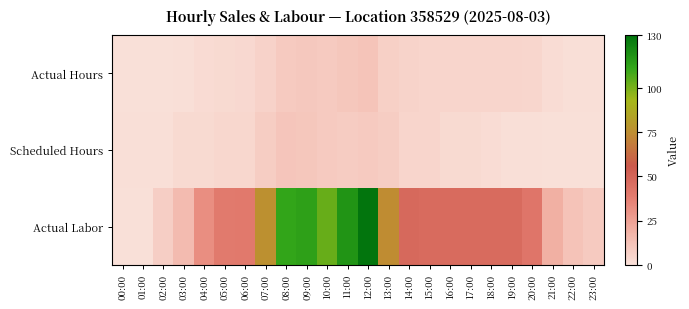

Reading right to left, extract all data points from this chart.

Actual Hours: 23:00=0.8	22:00=1.0	21:00=1.8	20:00=4.5	19:00=5.0	18:00=5.0	17:00=5.0	16:00=5.0	15:00=5.0	14:00=5.1	13:00=7.1	12:00=11.4	11:00=10.4	10:00=9.1	09:00=9.7	08:00=8.9	07:00=6.1	06:00=3.1	05:00=3.0	04:00=2.3	03:00=1.0	02:00=0.5	01:00=0.0	00:00=0.0
Scheduled Hours: 23:00=0.0	22:00=0.0	21:00=0.5	20:00=1.0	19:00=1.0	18:00=2.0	17:00=3.0	16:00=3.0	15:00=5.0	14:00=5.0	13:00=8.0	12:00=9.0	11:00=8.5	10:00=9.0	09:00=10.5	08:00=11.0	07:00=8.0	06:00=4.0	05:00=4.0	04:00=3.0	03:00=3.0	02:00=1.0	01:00=1.0	00:00=1.0
Actual Labor: 23:00=9.0	22:00=12.0	21:00=19.6	20:00=41.9	19:00=47.0	18:00=47.0	17:00=47.0	16:00=47.0	15:00=47.0	14:00=48.1	13:00=74.2	12:00=128.6	11:00=117.7	10:00=102.8	09:00=113.0	08:00=111.3	07:00=76.0	06:00=40.5	05:00=40.0	04:00=31.7	03:00=15.0	02:00=7.5	01:00=0.0	00:00=0.0